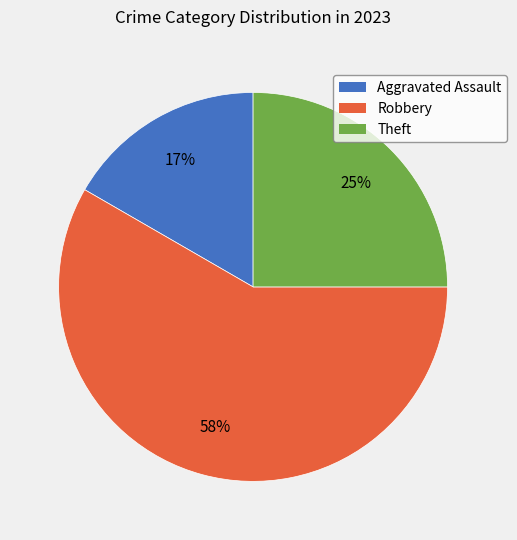

The Theft slice represents 25% of the pie. True or false?

True